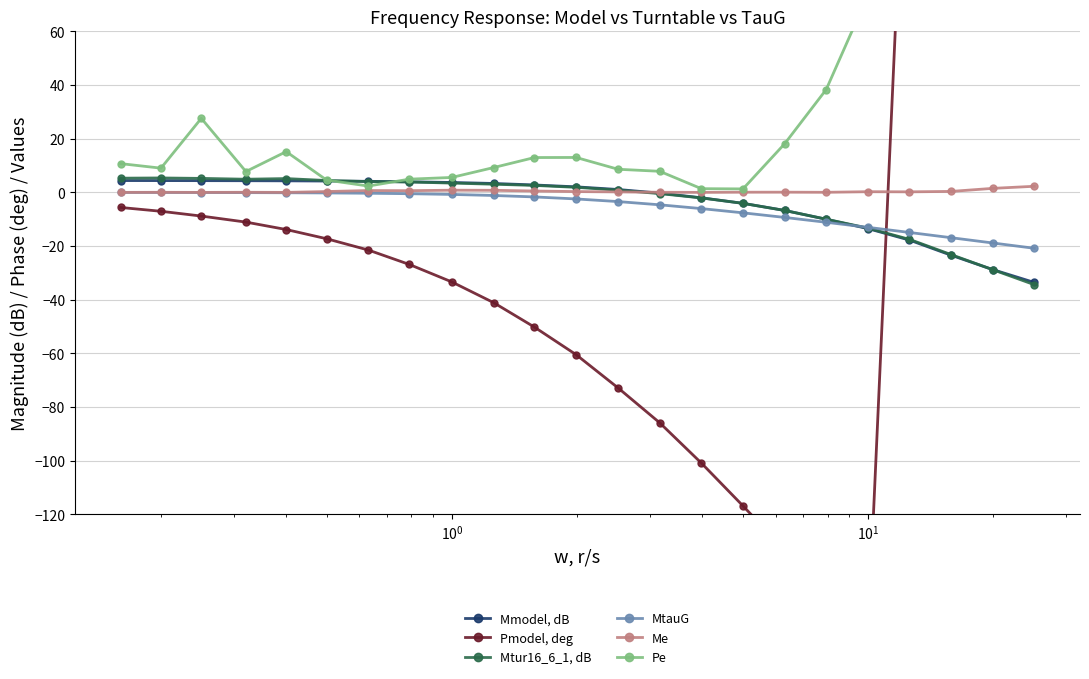

How many intersections are there between Mmodel, dB and MtauG?

1